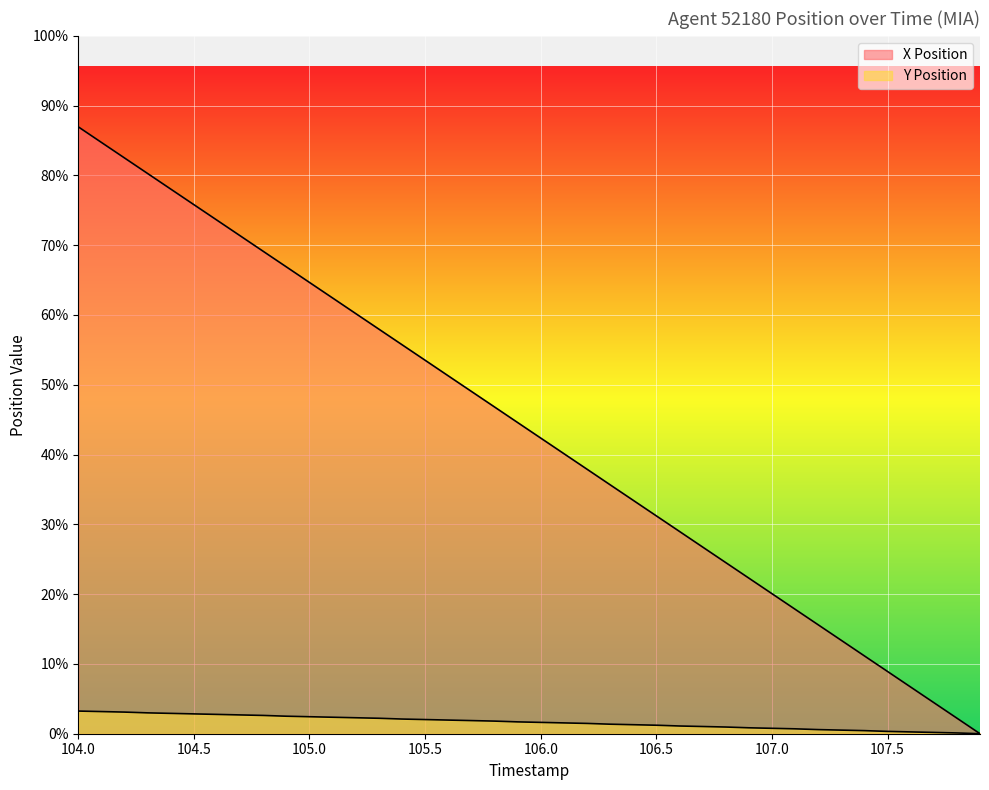

What is the approximate value of X Position at 105.4?

15.1